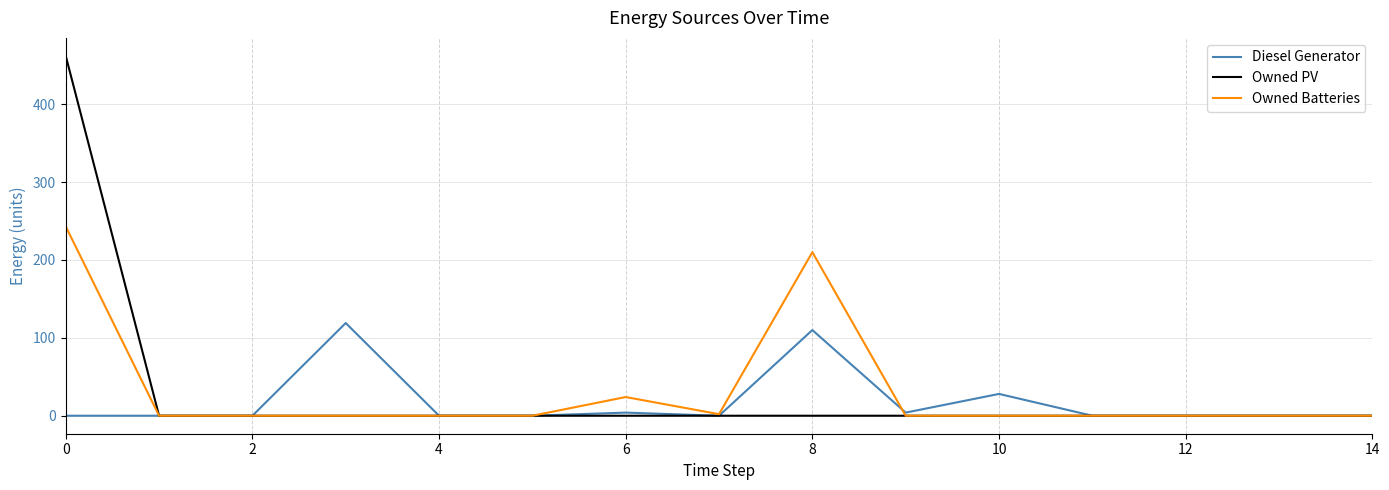

Which series has the largest range (max minus min)?

Owned PV